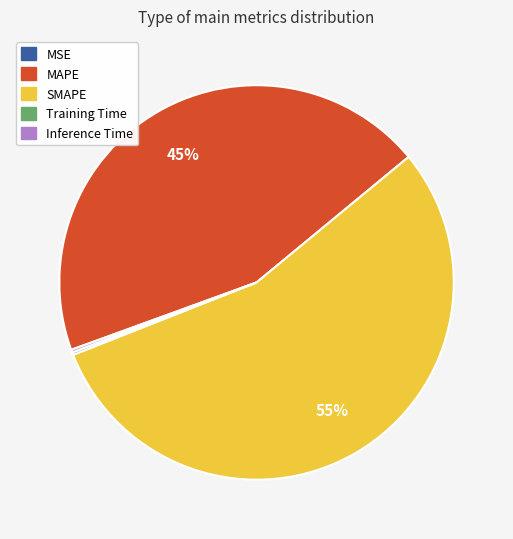

To the nearest percent, what percentage of the pie is SMAPE?

55%